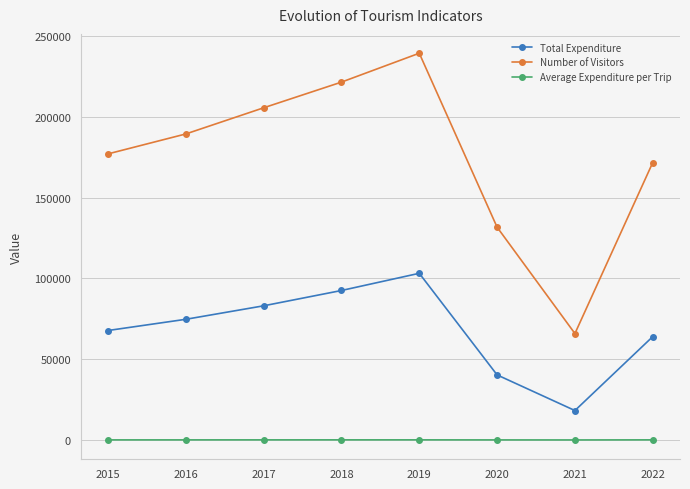

Rank the series at 2016 from highest to lowest value.

Number of Visitors, Total Expenditure, Average Expenditure per Trip